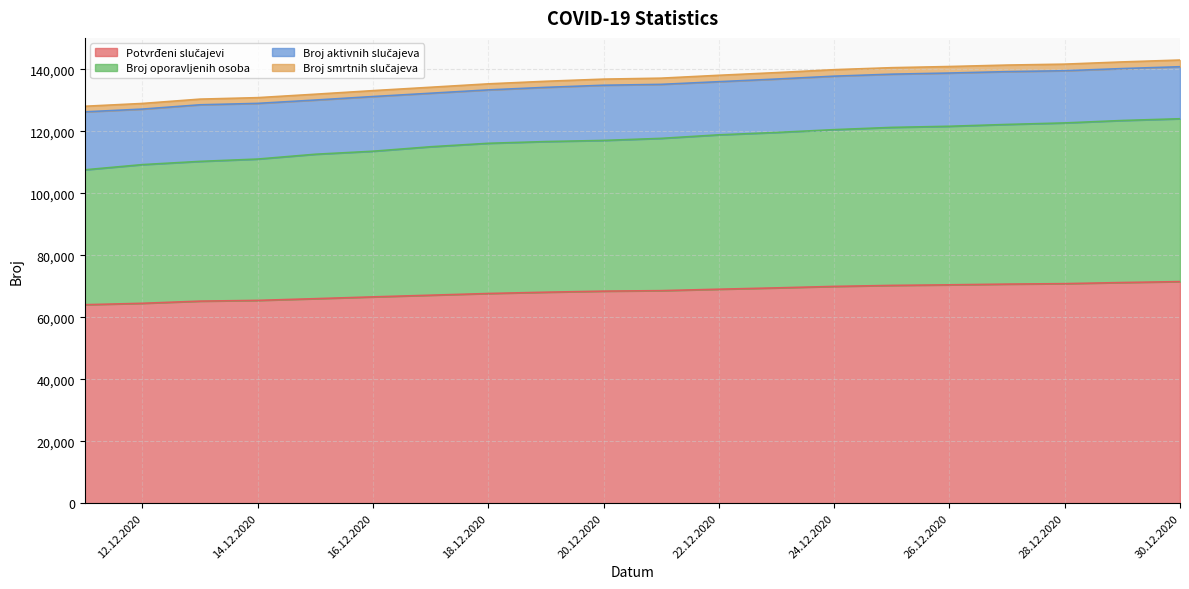

What is the lowest value of the Broj smrtnih slučajeva series?

1802